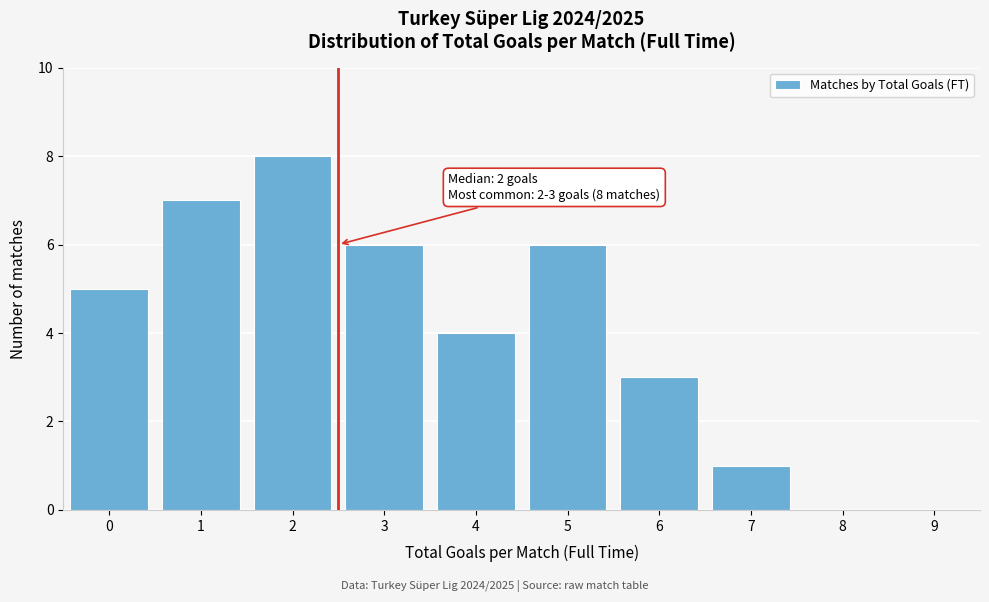

Reading right to left, transcribe all the data shown in this chart.

9=0	8=0	7=1	6=3	5=6	4=4	3=6	2=8	1=7	0=5